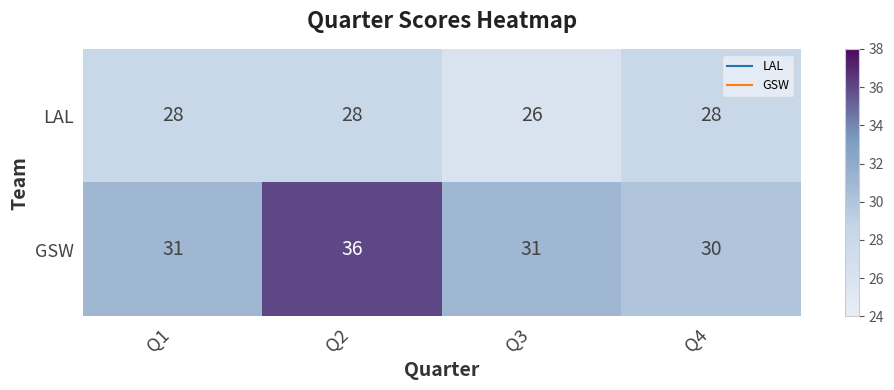

What is the spread (max minus min) of values at Q1?

3